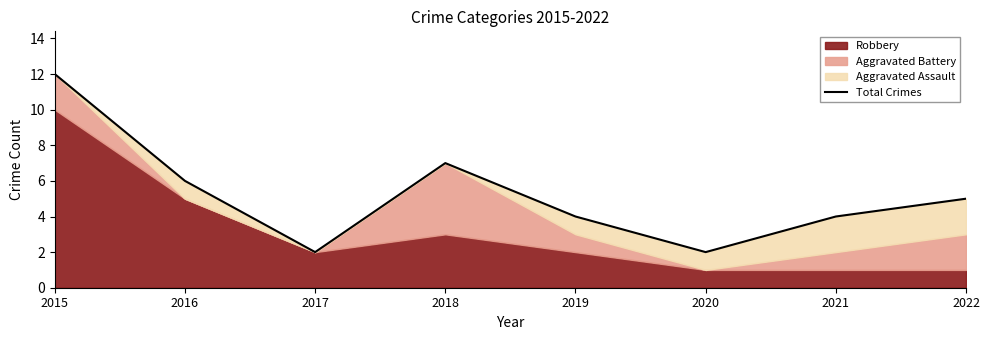

Rank the categories by value from highest to lowest.

2015, 2018, 2016, 2022, 2019, 2021, 2017, 2020